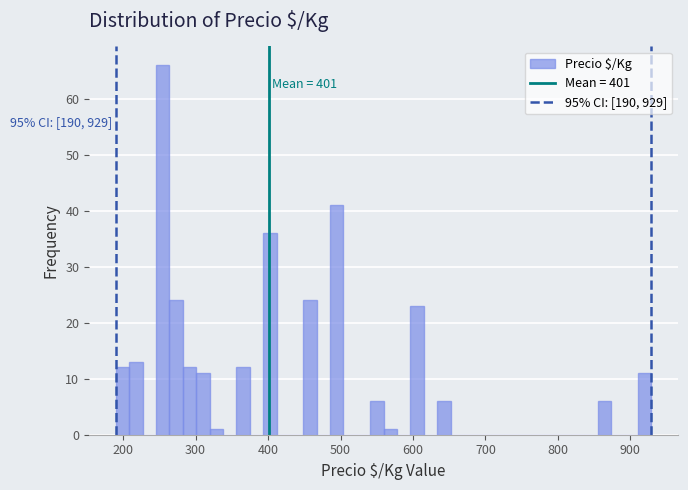

Read against the x-axis, roughly where is the centre of the tallest bar?

250